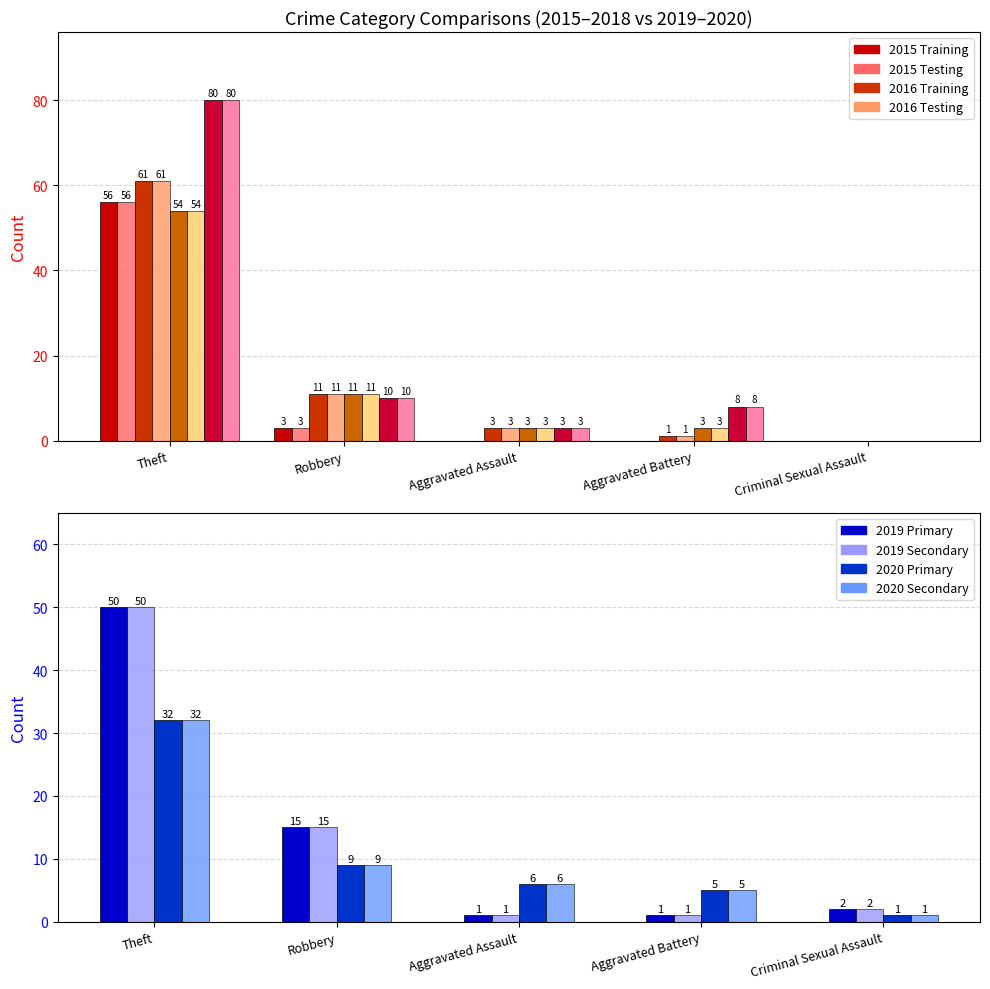

What is the maximum value for 2020 Secondary?

32